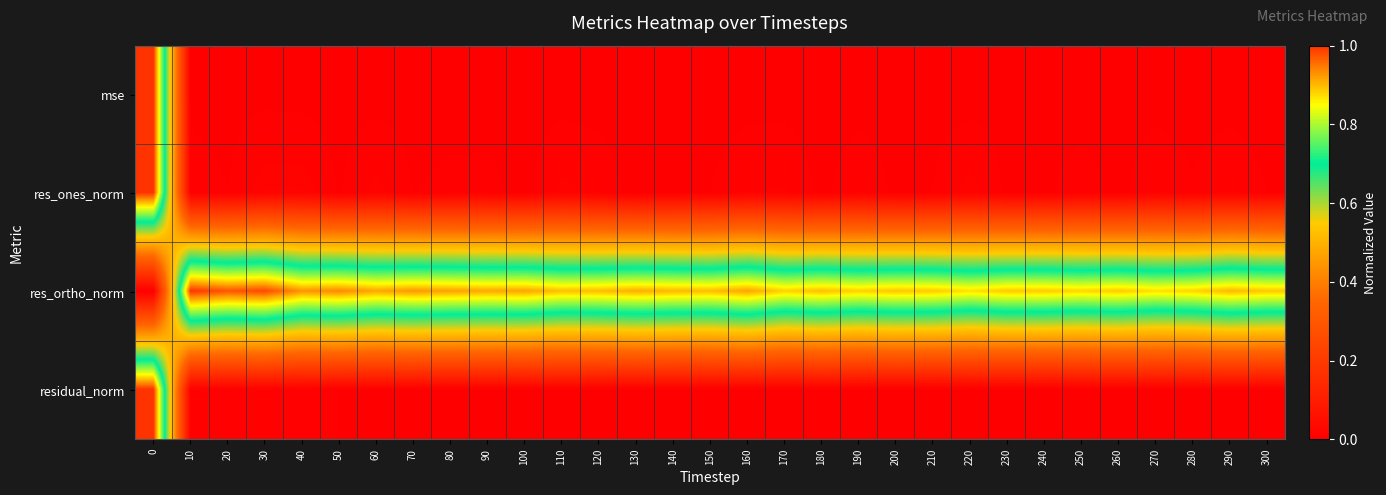

Reading left to right, list all the values displayed in this chart.

mse: 0=1.0	10=0.0	20=0.0	30=0.0	40=0.0	50=0.0	60=0.0	70=0.0	80=0.0	90=0.0	100=0.0	110=0.0	120=0.0	130=0.0	140=0.0	150=0.0	160=0.0	170=0.0	180=0.0	190=0.0	200=0.0	210=0.0	220=0.0	230=0.0	240=0.0	250=0.0	260=0.0	270=0.0	280=0.0	290=0.0	300=0.0
res_ones_norm: 0=1.0	10=0.0	20=0.0	30=0.0	40=0.0	50=0.0	60=0.0	70=0.0	80=0.0	90=0.0	100=0.0	110=0.0	120=0.0	130=0.0	140=0.0	150=0.0	160=0.0	170=0.0	180=0.0	190=0.0	200=0.0	210=0.0	220=0.0	230=0.0	240=0.0	250=0.0	260=0.0	270=0.0	280=0.0	290=0.0	300=0.0
res_ortho_norm: 0=0.0	10=1.0	20=1.0	30=1.0	40=0.9	50=0.9	60=0.9	70=0.9	80=0.9	90=0.9	100=0.9	110=0.9	120=0.9	130=0.9	140=0.9	150=0.9	160=0.9	170=0.9	180=0.9	190=0.9	200=0.9	210=0.9	220=0.9	230=0.9	240=0.9	250=0.9	260=0.9	270=0.9	280=0.9	290=0.9	300=0.9
residual_norm: 0=1.0	10=0.0	20=0.0	30=0.0	40=0.0	50=0.0	60=0.0	70=0.0	80=0.0	90=0.0	100=0.0	110=0.0	120=0.0	130=0.0	140=0.0	150=0.0	160=0.0	170=0.0	180=0.0	190=0.0	200=0.0	210=0.0	220=0.0	230=0.0	240=0.0	250=0.0	260=0.0	270=0.0	280=0.0	290=0.0	300=0.0